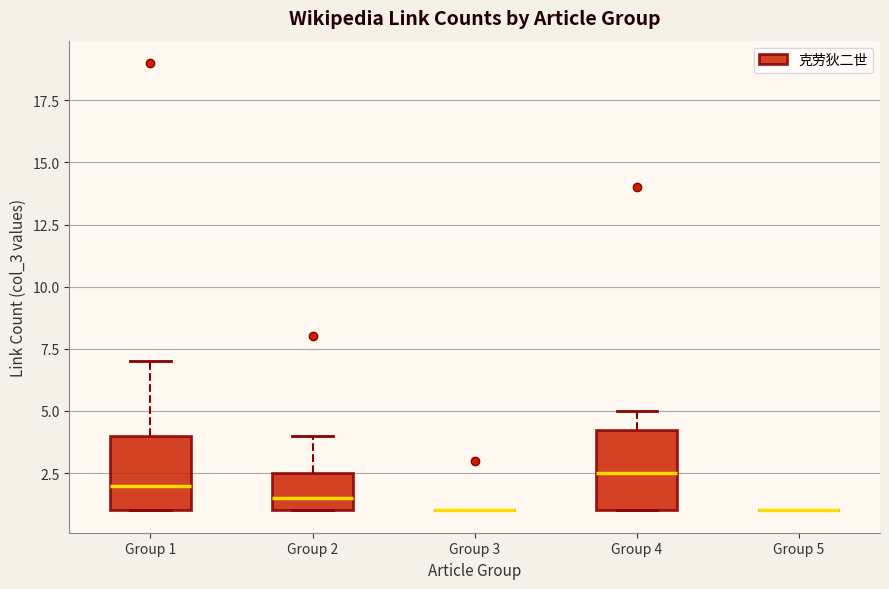

Reading left to right, transcribe this box plot: for each box, give where its median line is, the range the box spans, and where its two whiskers end, as read against the y-axis. The values are not printed on the chart, so give them approximately, as read against the axis.

Group 1: median 2.0, box 1.0 to 4.0, whiskers 1.0 to 7.0
Group 2: median 1.5, box 1.0 to 2.5, whiskers 1.0 to 4.0
Group 3: box collapsed to a line at 1.0, whiskers 1.0 to 1.0
Group 4: median 2.5, box 1.0 to 4.5, whiskers 1.0 to 5.0
Group 5: box collapsed to a line at 1.0, whiskers 1.0 to 1.0